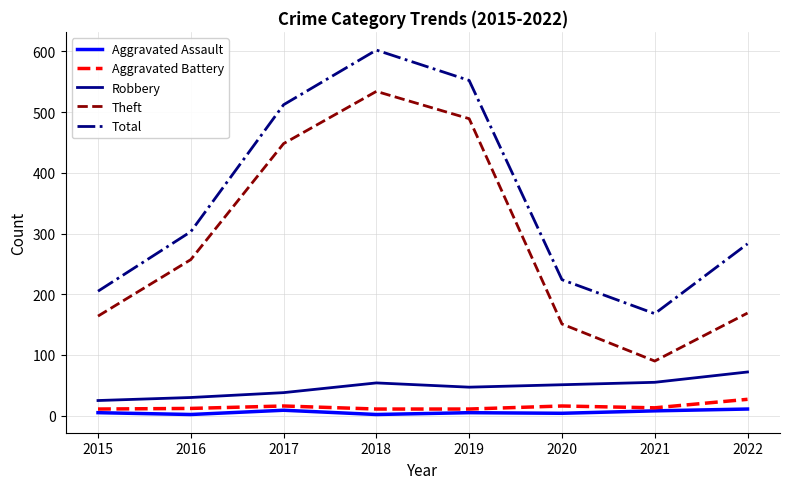

In Aggravated Assault, how many points are lower than both neighbors (excluding endpoints)?

3